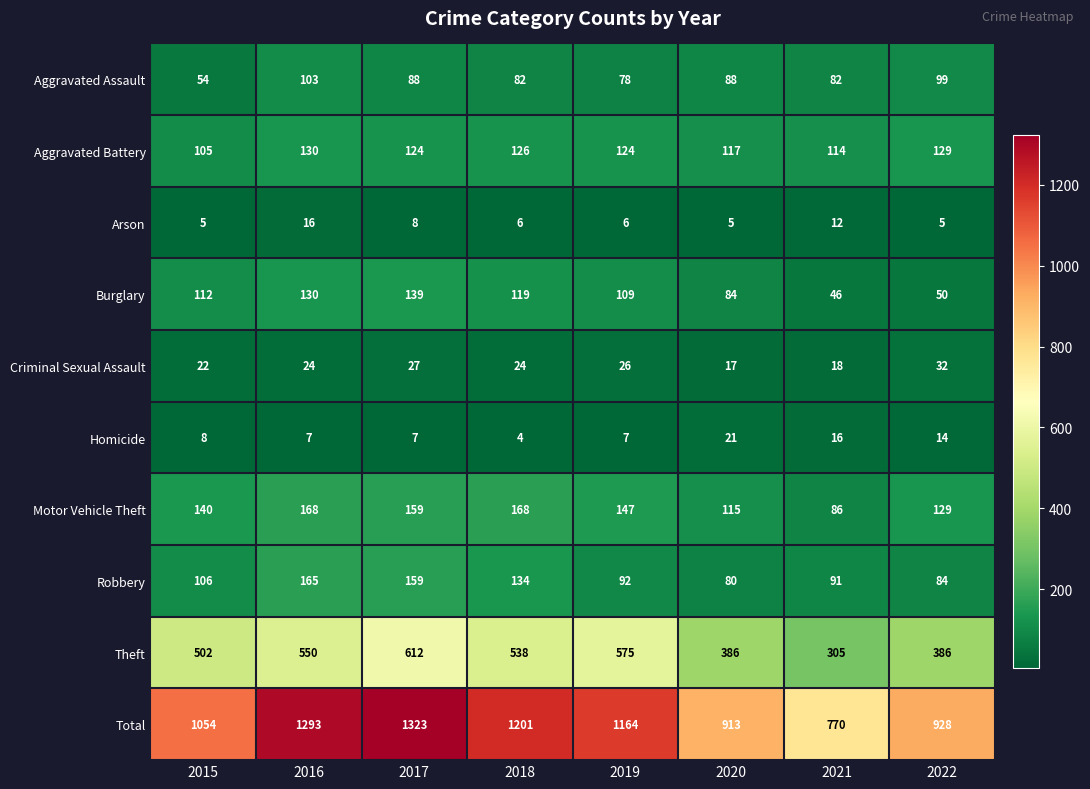

Which category has the highest value across all series?

2017